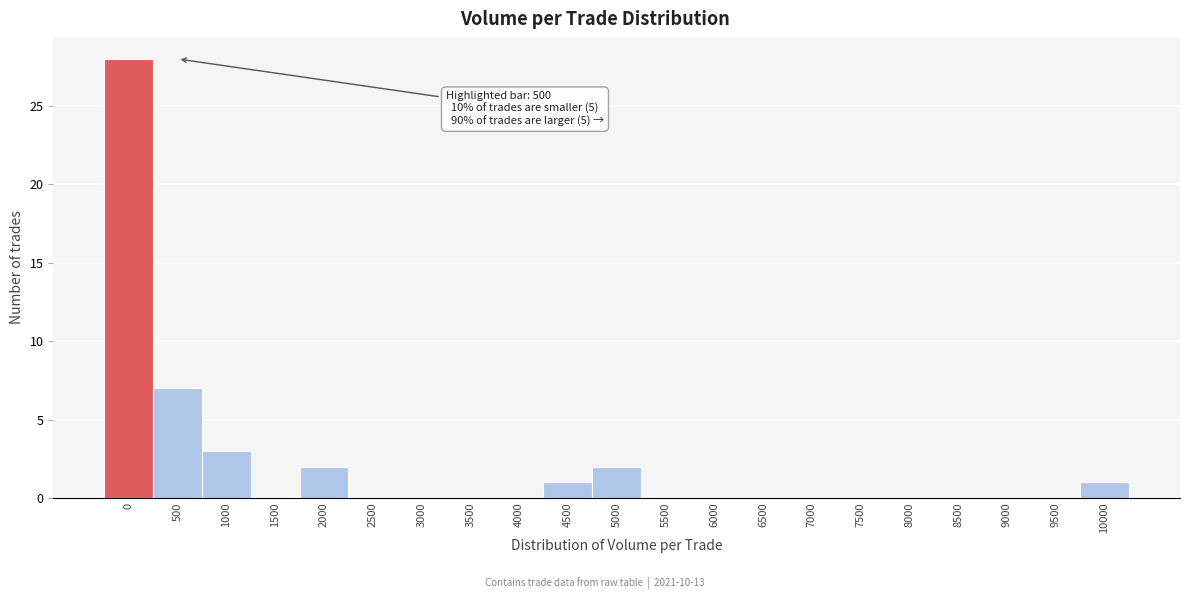

Reading left to right, transcribe all the data shown in this chart.

0=28	500=7	1000=3	1500=0	2000=2	2500=0	3000=0	3500=0	4000=0	4500=1	5000=2	5500=0	6000=0	6500=0	7000=0	7500=0	8000=0	8500=0	9000=0	9500=0	10000=1